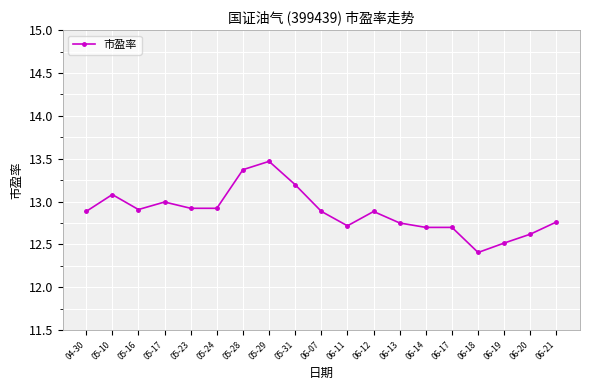

Between 06-20 and 06-12, which is larger?

06-12